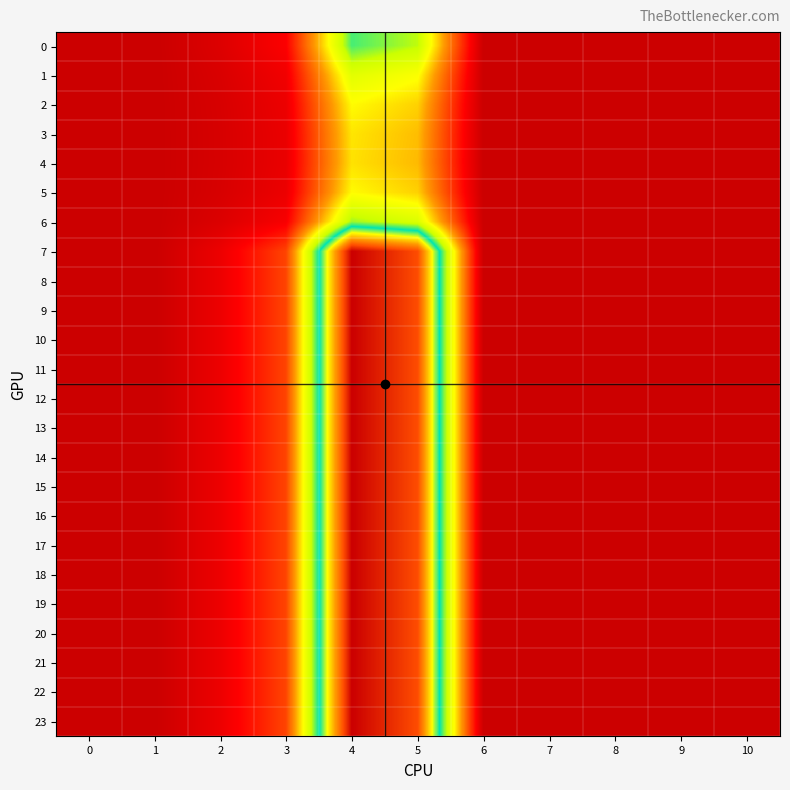

How many data points does each series have?

11